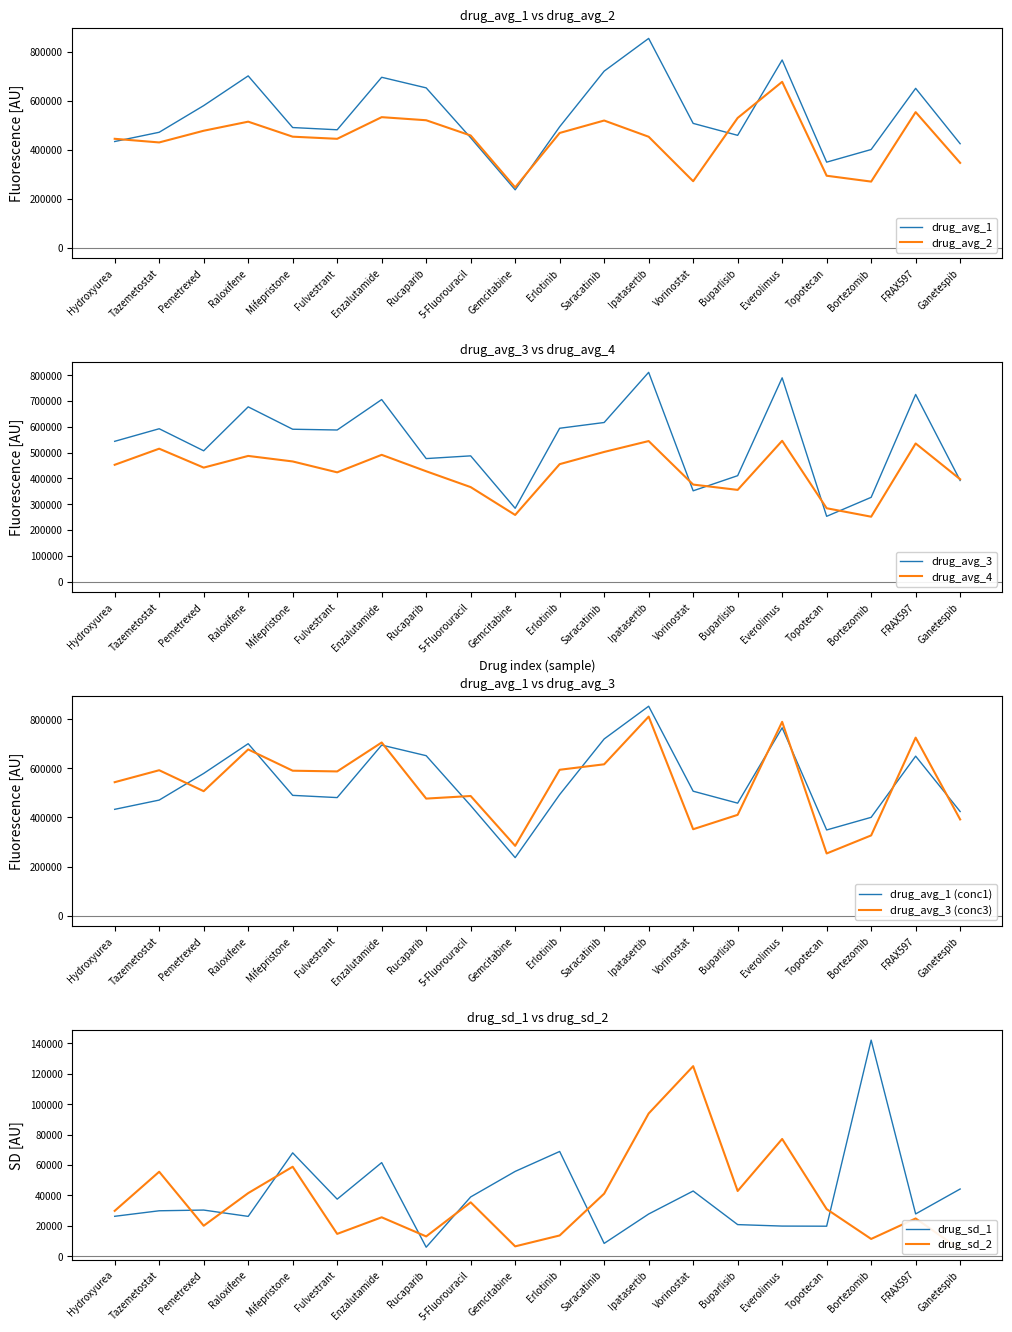

How many values in the drug_avg_2 series are below 457803?

10